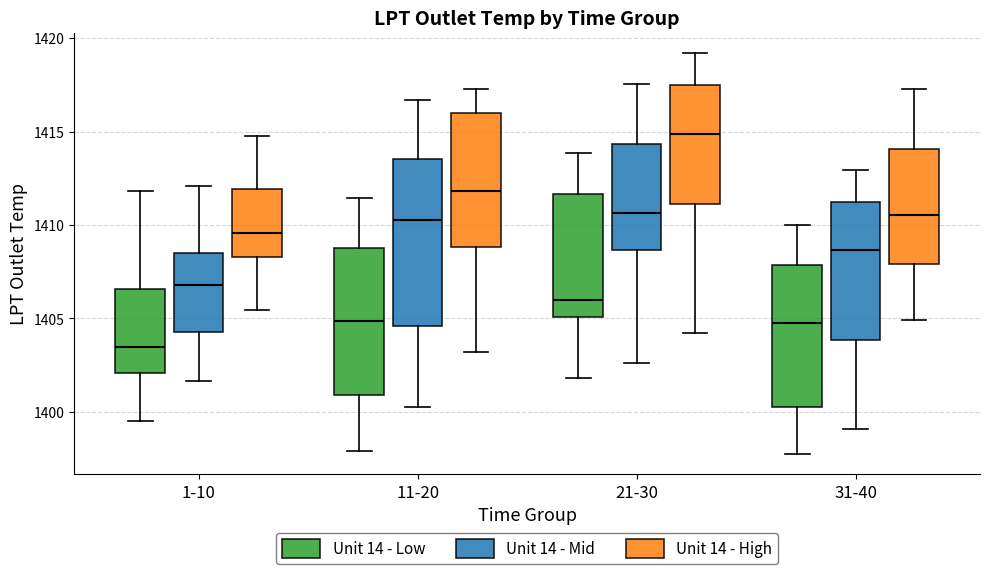

Comparing the boxes themselves (not the whiskers), which one is the tallest?

11-20 (Unit 14 - Mid)